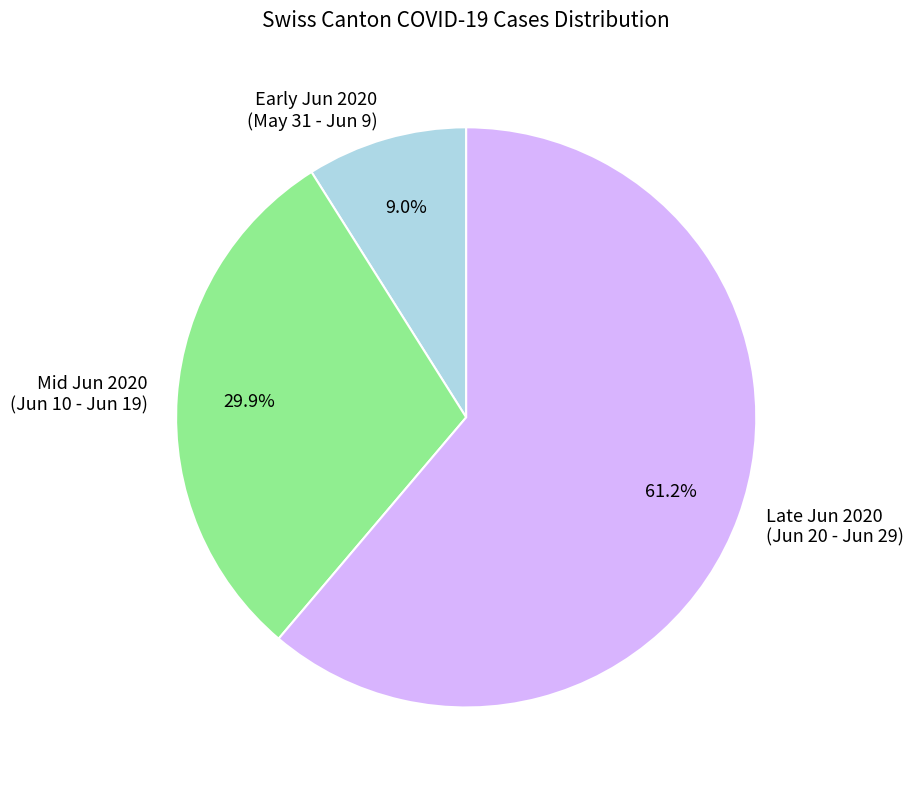

How many segments does this pie chart have?

3